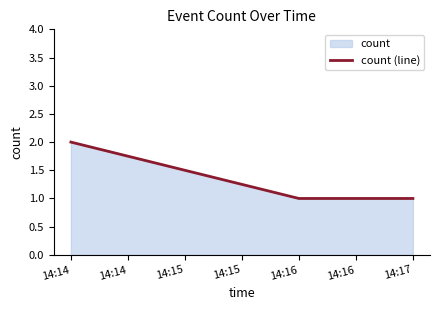

Reading left to right, transcribe all the data shown in this chart.

14:14=2	14:16=1	14:17=1